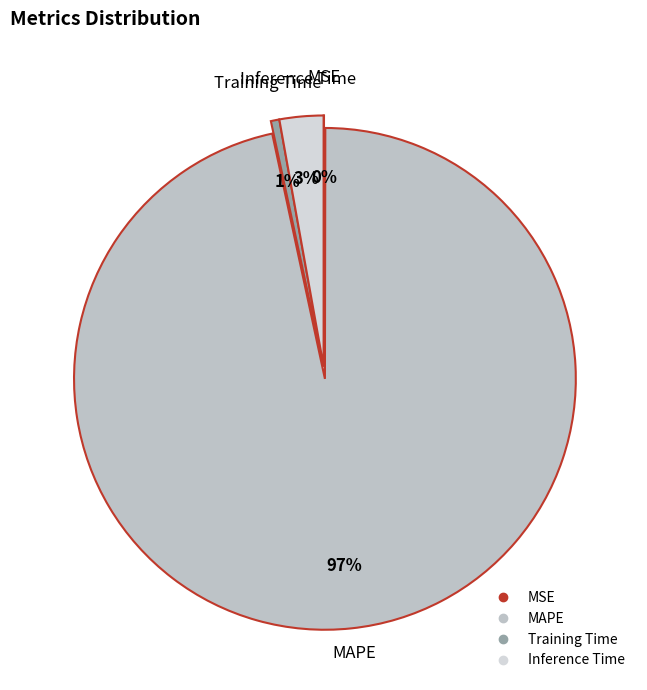

To the nearest percent, what portion does Training Time represent?

1%